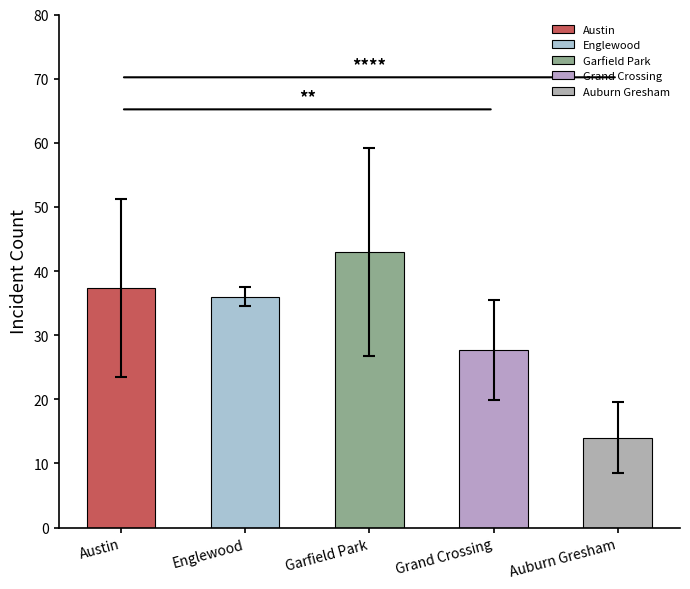

At how many categories does at least one series exceed 10?

5